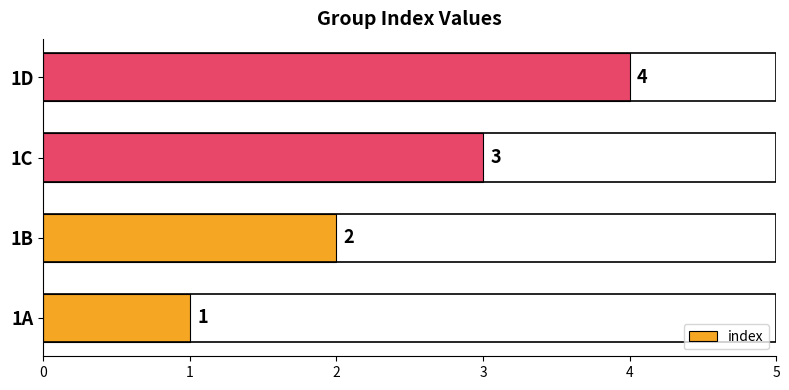

Does the chart contain any negative values?

No